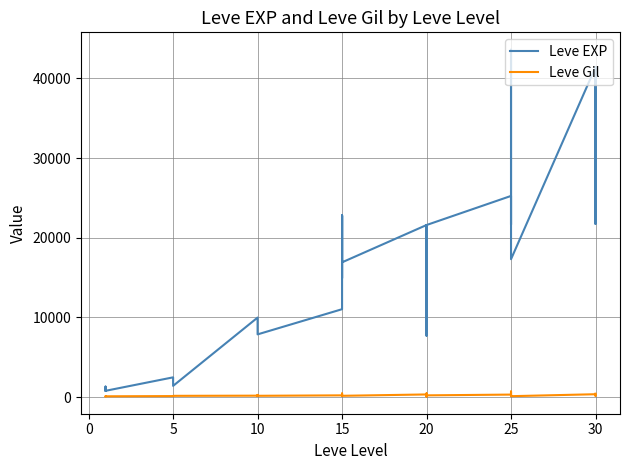

In Leve EXP, how many points are lower than both neighbors (excluding endpoints)?

9